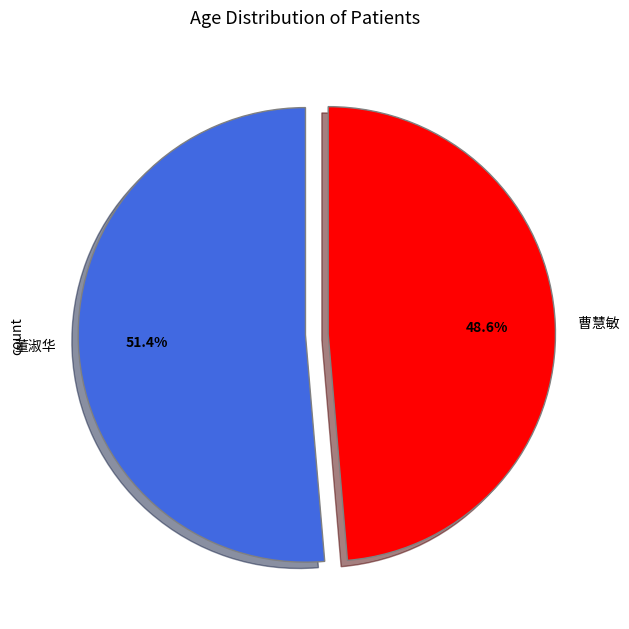

To the nearest percent, what portion does 董淑华 represent?

51%